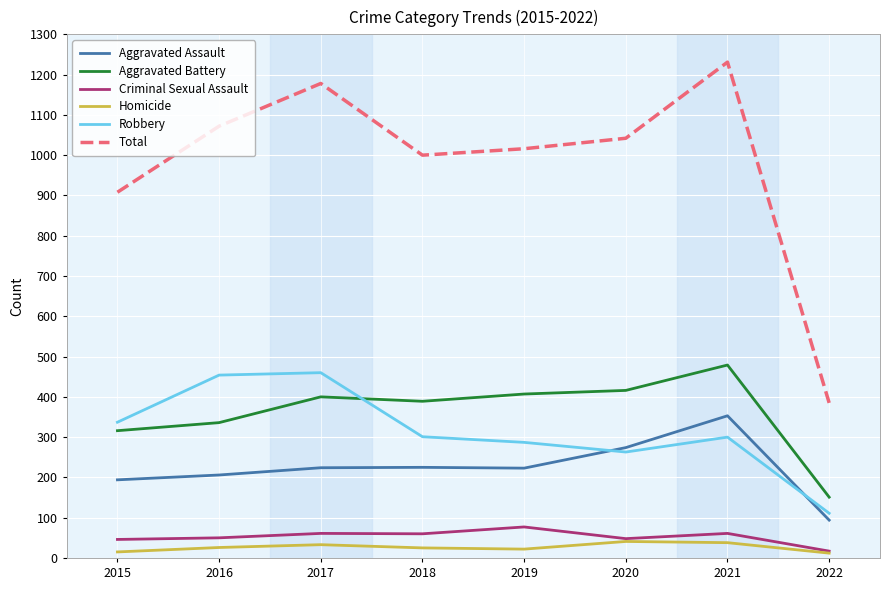

Is it true that Total equals 1042 at 2020?

True